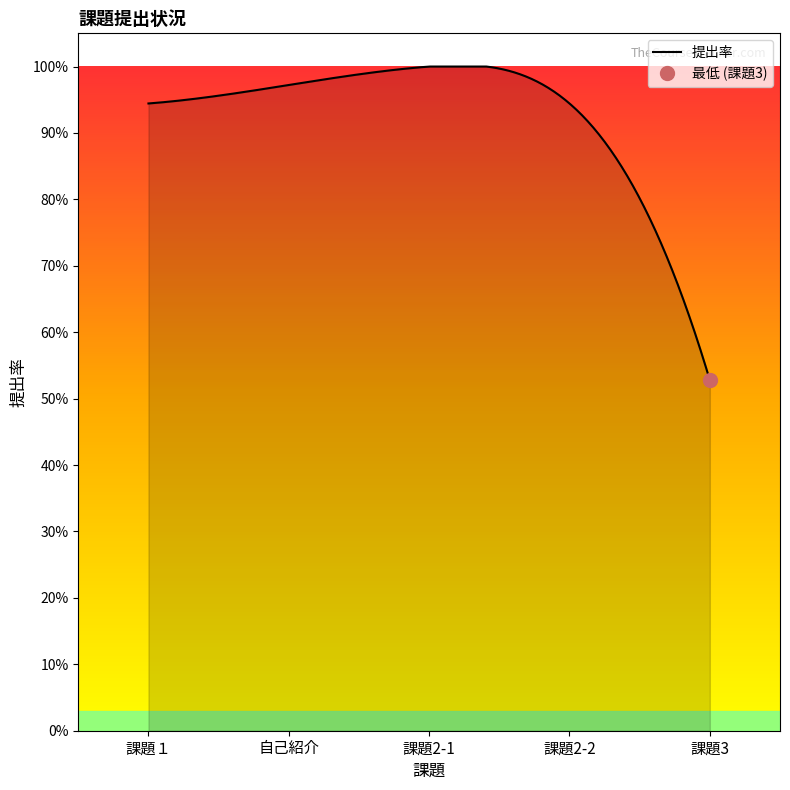

What is the maximum value for 課題2-1?

1